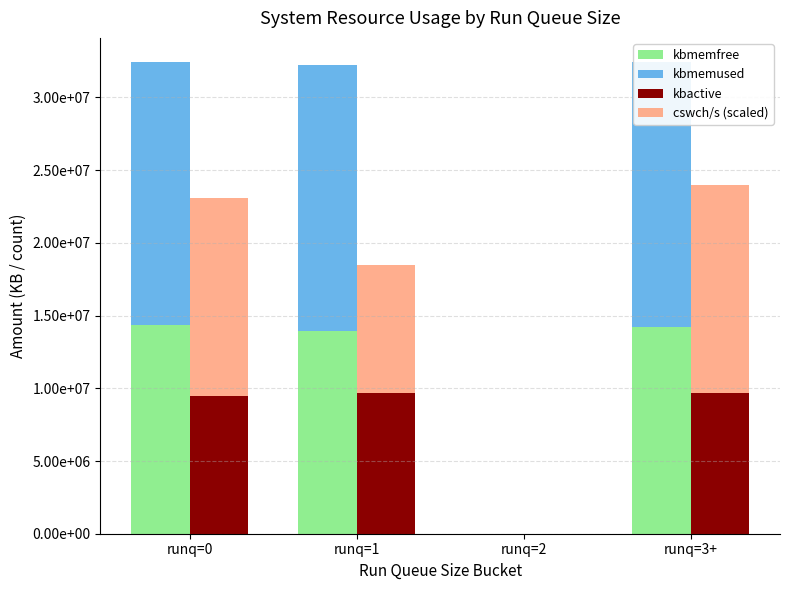

Is it true that cswch/s (scaled) equals 15568644.0 at runq=1?

False